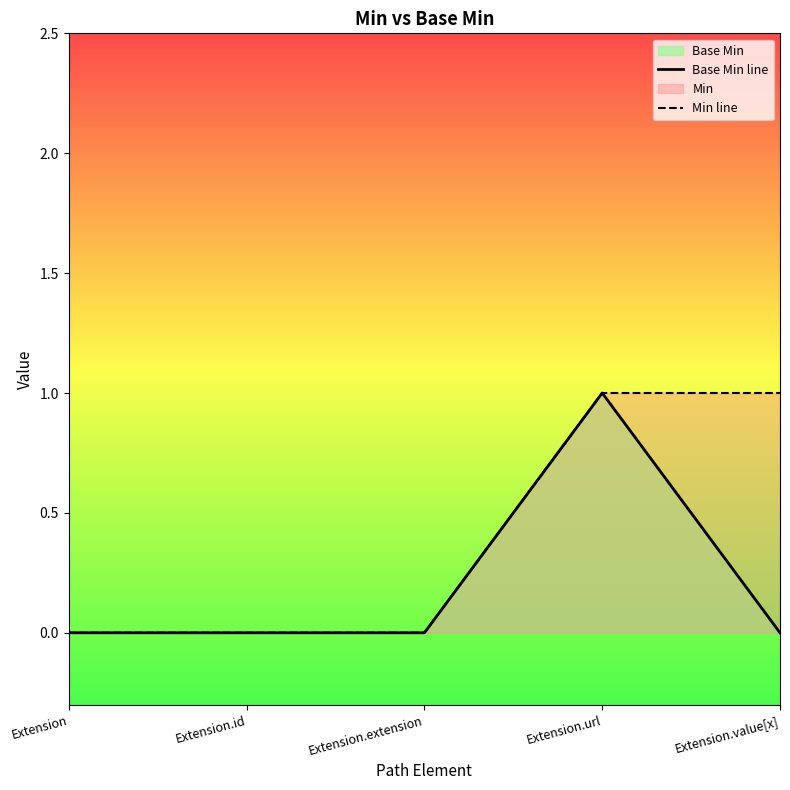

How many interior local peaks does the Base Min line series have?

1